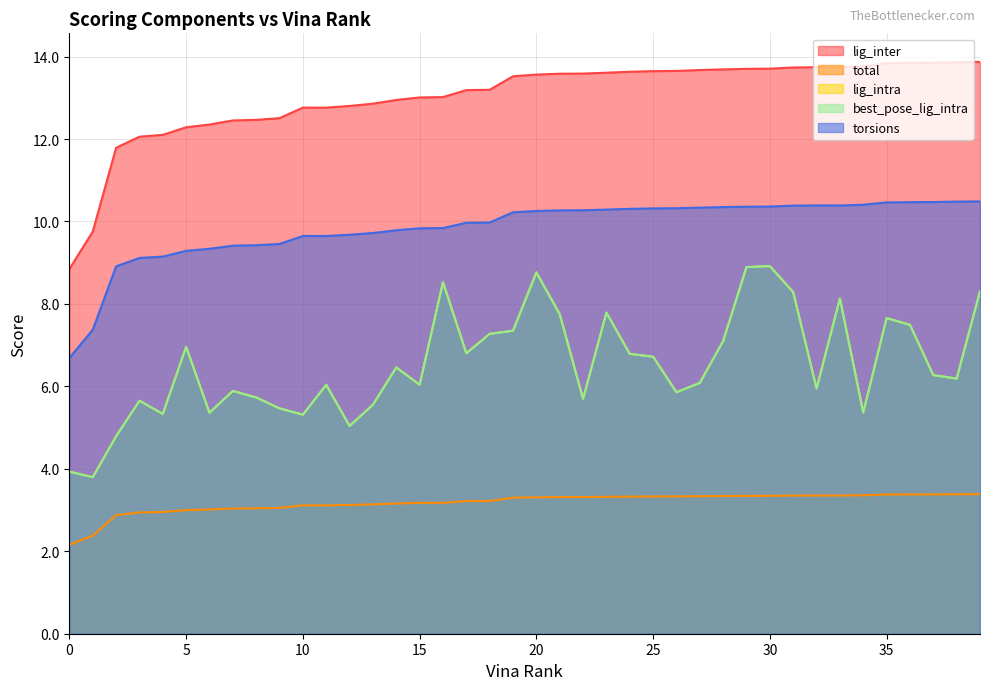

True or false: lig_inter and lig_intra cross at least once.

False